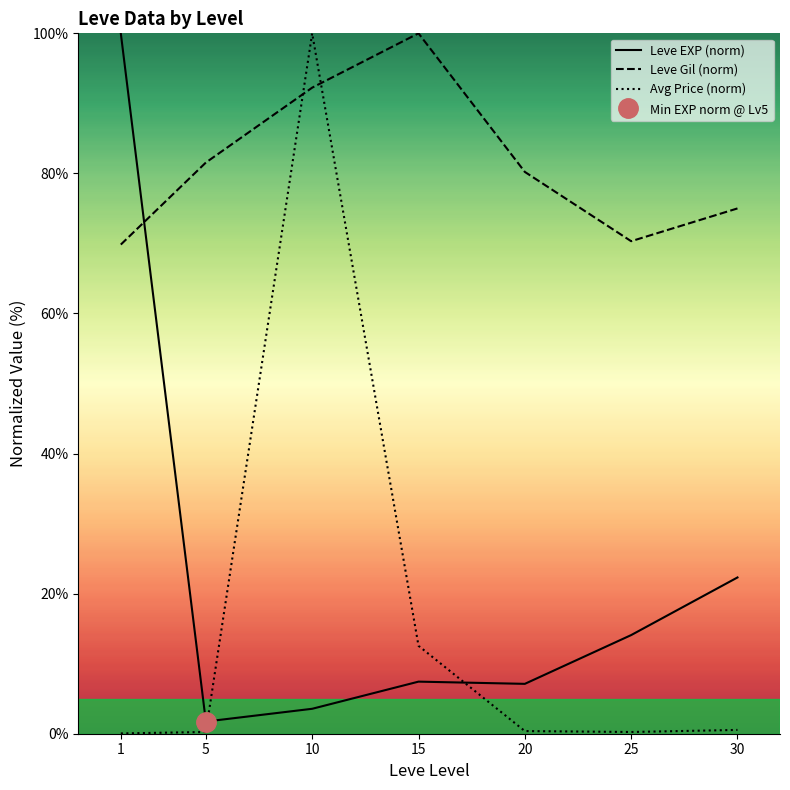

Count the number of categories in the chart.

7